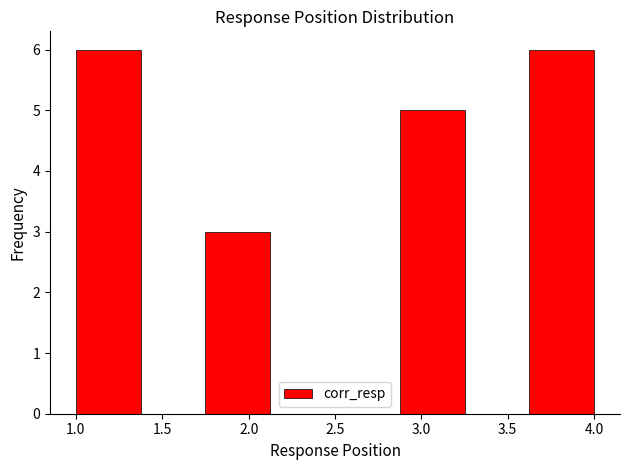

What is the height of the bar covering 2.875 to 3.250 on the x-axis? Neither the bar edges nor the heights are printed on the chart, so give them approximately, as read against the axes.

5